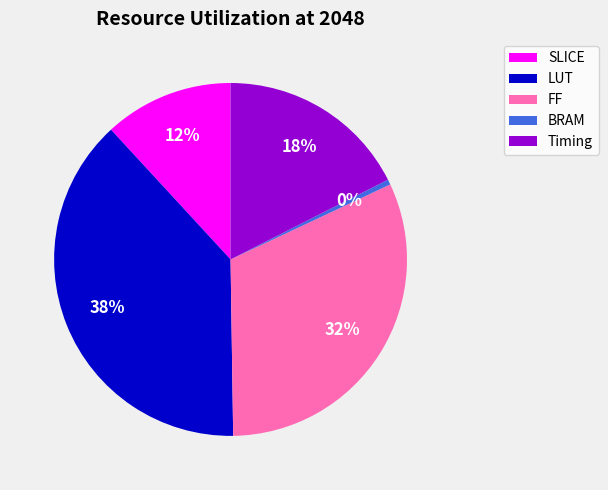

What is the ratio of the value at Timing to the value at SLICE?

1.5